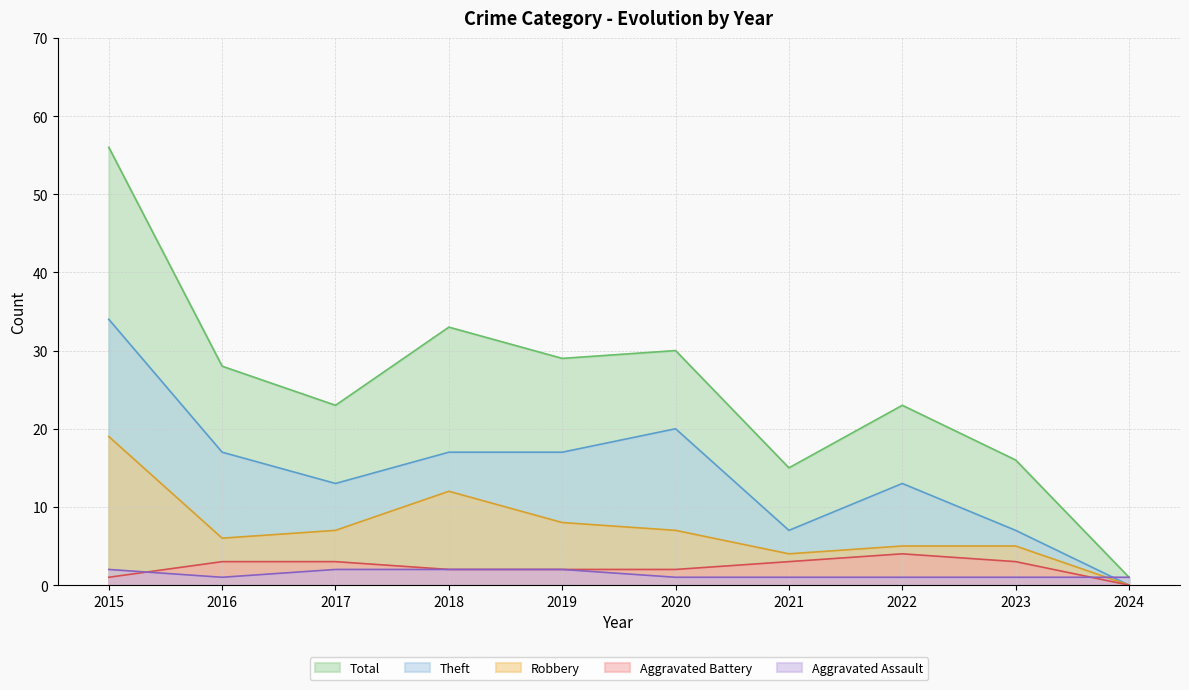

Which has a higher value, 2015 or 2020?

2015